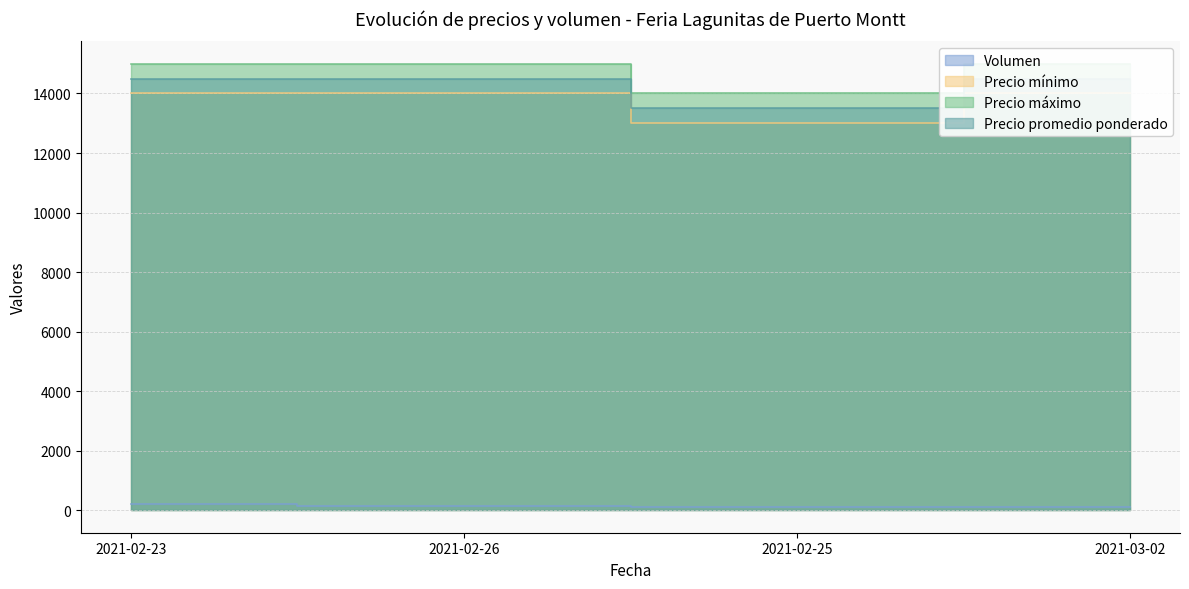

Reading left to right, what are all the values shown in this chart?

Volumen: 200	160	120	100
Precio mínimo: 14000	14000	13000	14000
Precio máximo: 15000	15000	14000	15000
Precio promedio ponderado: 14500	14500	13500	14500